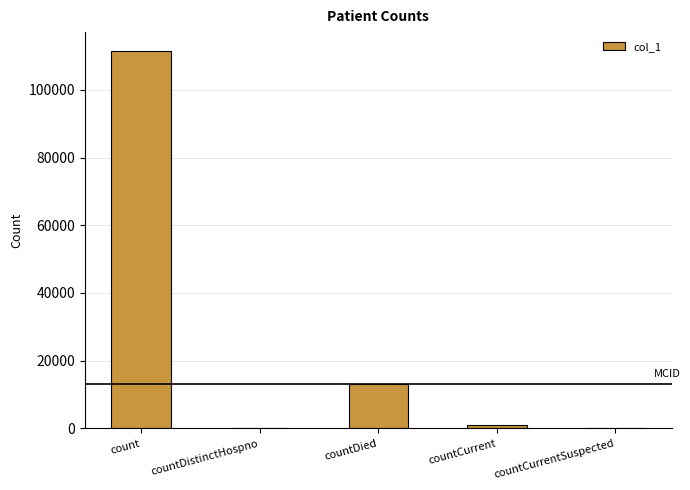

What is the difference between the values at countCurrent and count?

110487